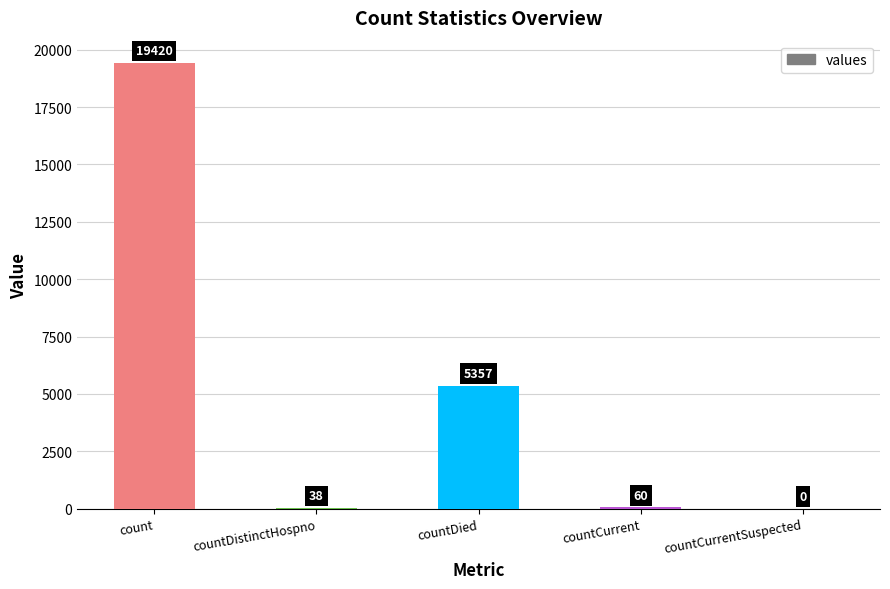

Reading left to right, what are all the values shown in this chart?

19420	38	5357	60	0